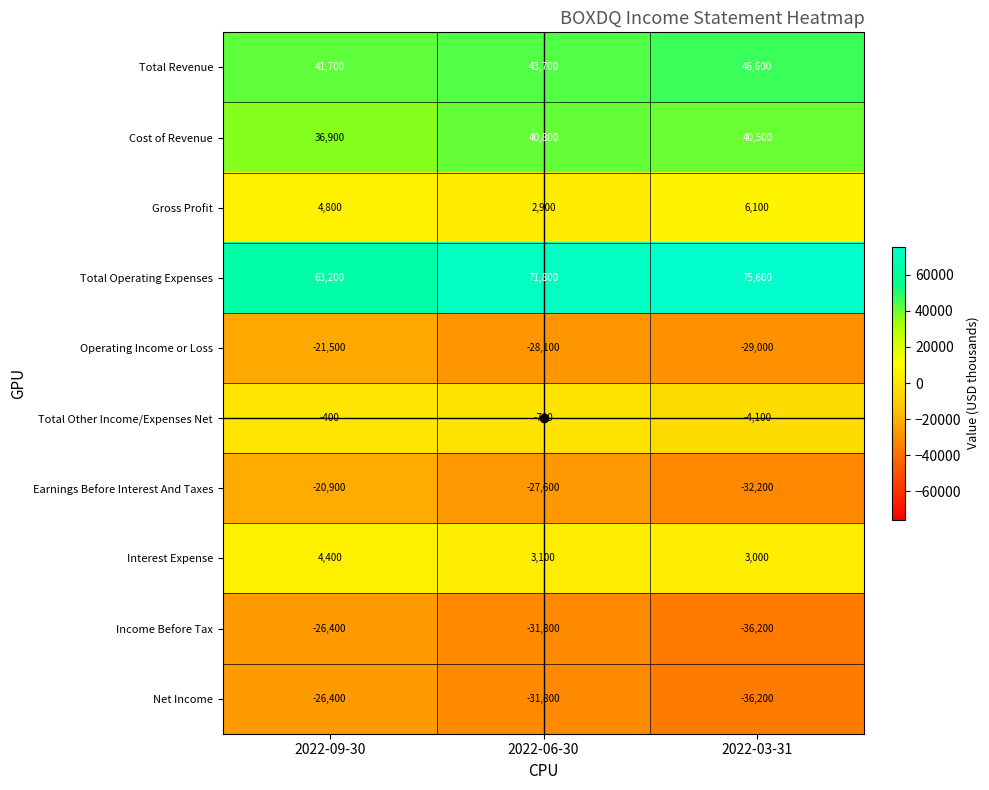

The value of Gross Profit at 2022-09-30 is 4800. True or false?

True